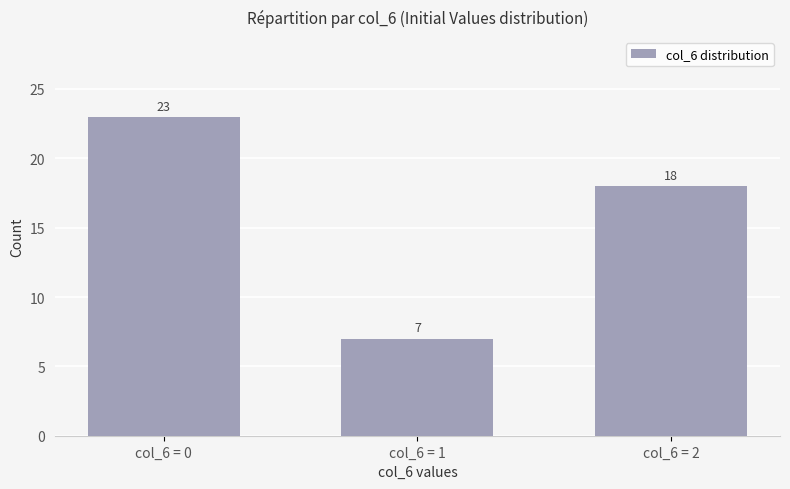

List the labels in order of value, largest first.

col_6 = 0, col_6 = 2, col_6 = 1